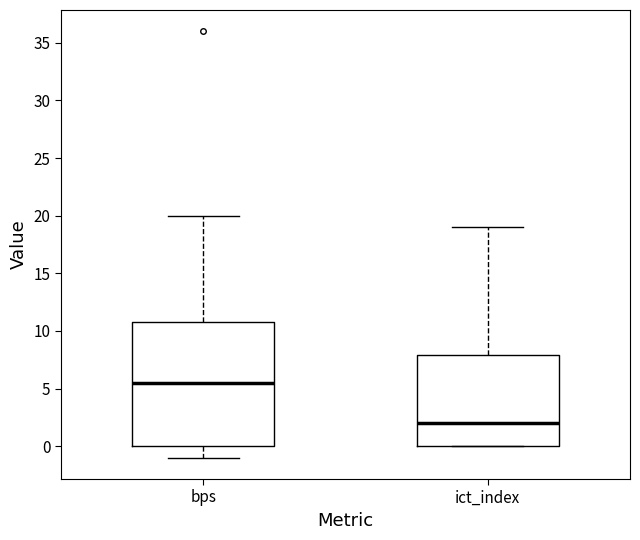

Reading left to right, transcribe this box plot: for each box, give where its median line is, the range the box spans, and where its two whiskers end, as read against the y-axis. The values are not printed on the chart, so give them approximately, as read against the axis.

bps: median 5.5, box 0.0 to 11.0, whiskers -1.0 to 20.0
ict_index: median 2.0, box 0.0 to 8.0, whiskers 0.0 to 19.0